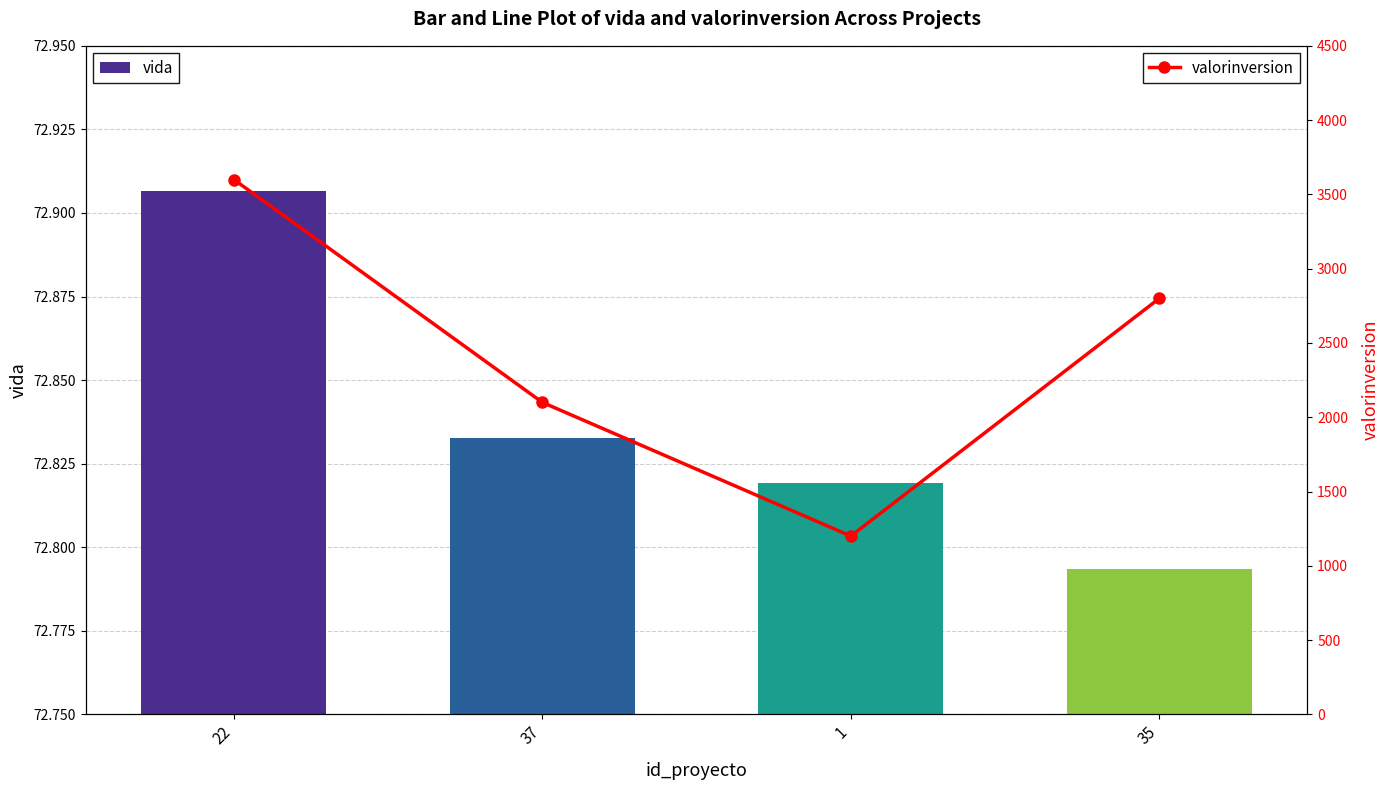

Reading left to right, transcribe all the data shown in this chart.

vida: 22=72.9	37=72.8	1=72.8	35=72.8
valorinversion: 22=3600.0	37=2100.0	1=1200.0	35=2800.0